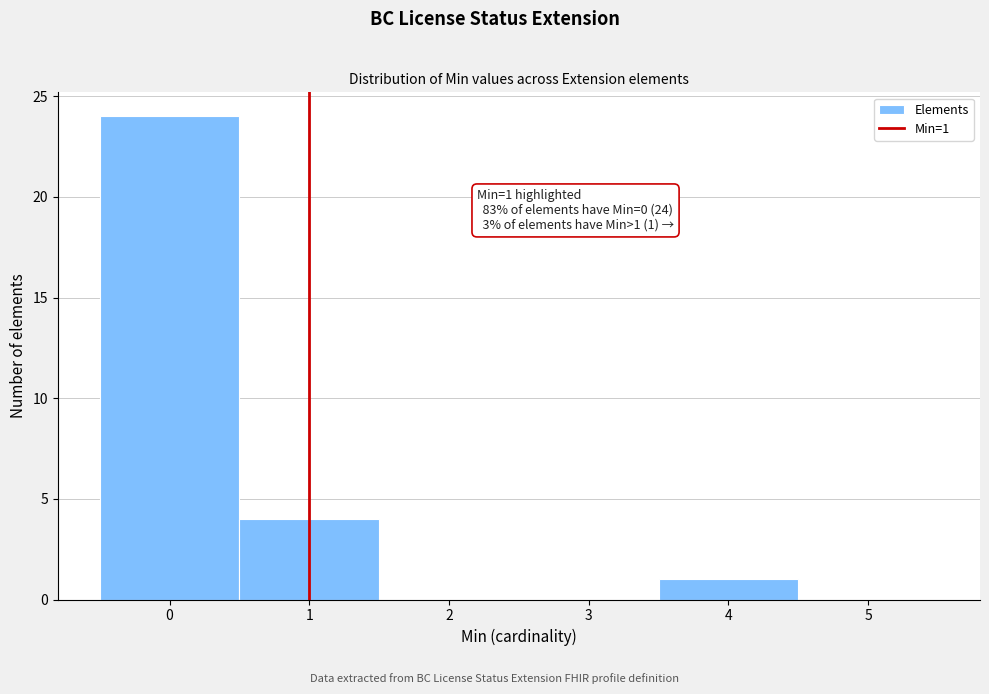

Over which range of the x-axis is the bar tallest?

-0.5 to 0.5